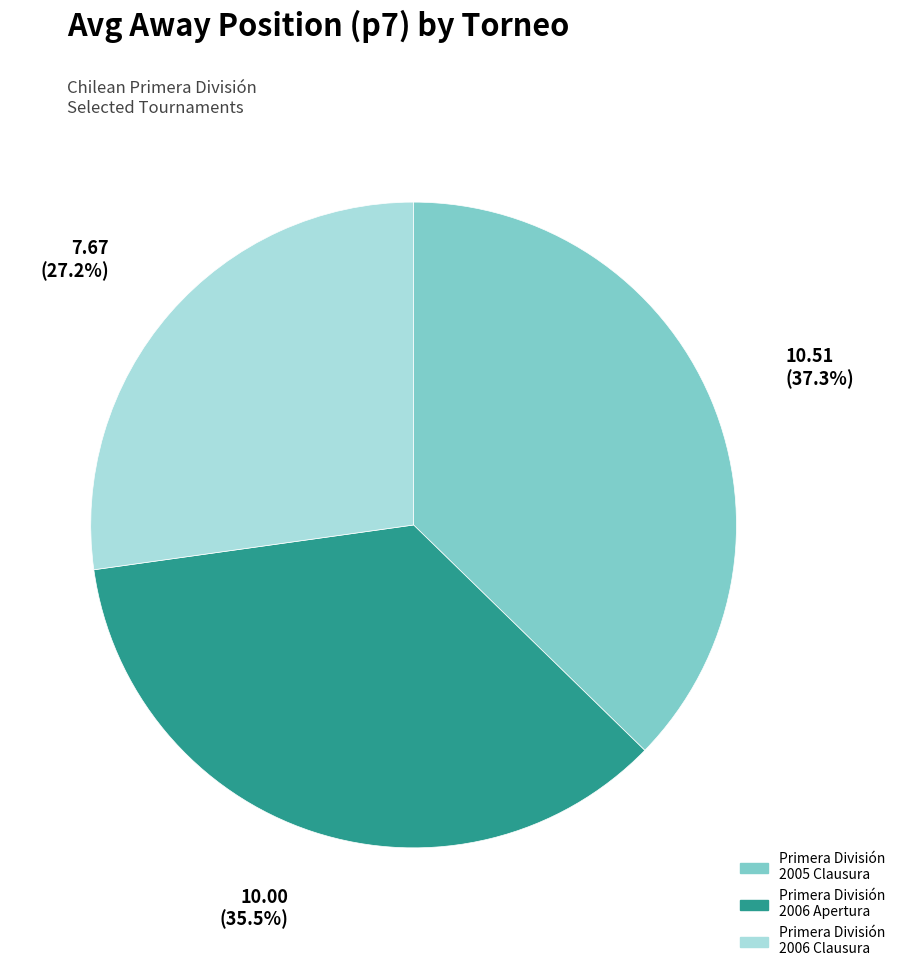

Count the number of slices in the pie.

3